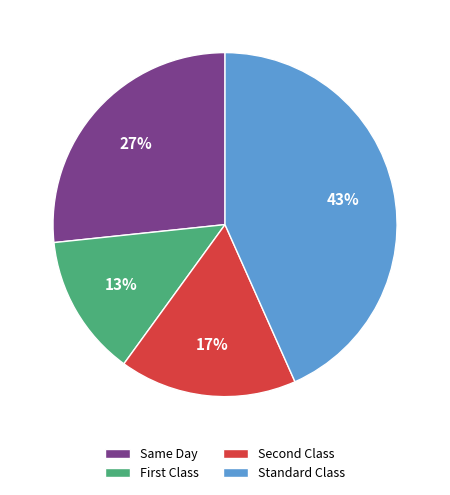

Which slice is the smallest?

First Class